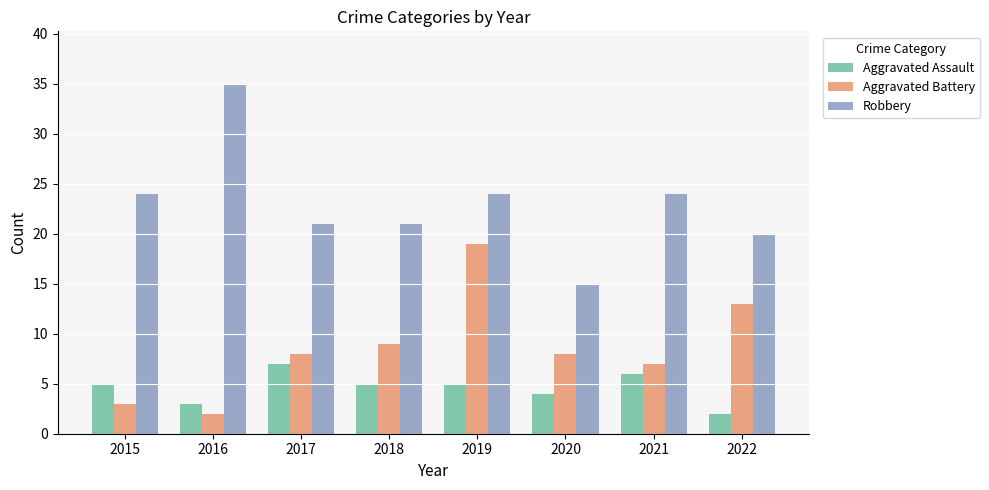

What is the lowest value of the Aggravated Battery series?

2